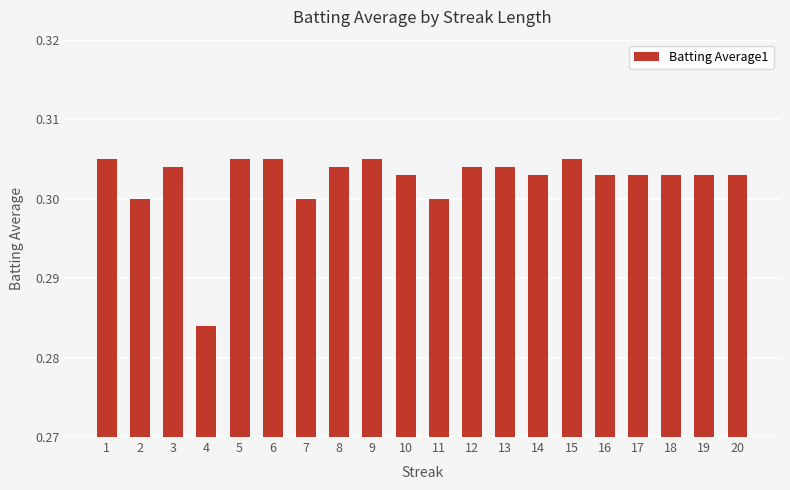

The chart shows a value of 0.5 at 4. True or false?

False